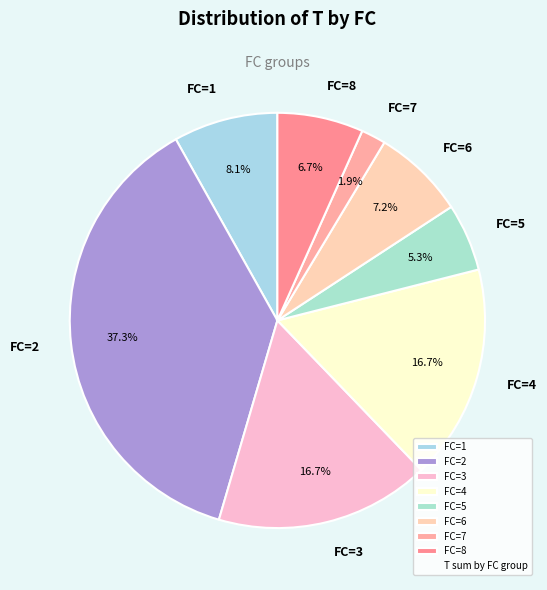

Approximately how many times larger is the value at FC=1 compared to FC=6?

1.1